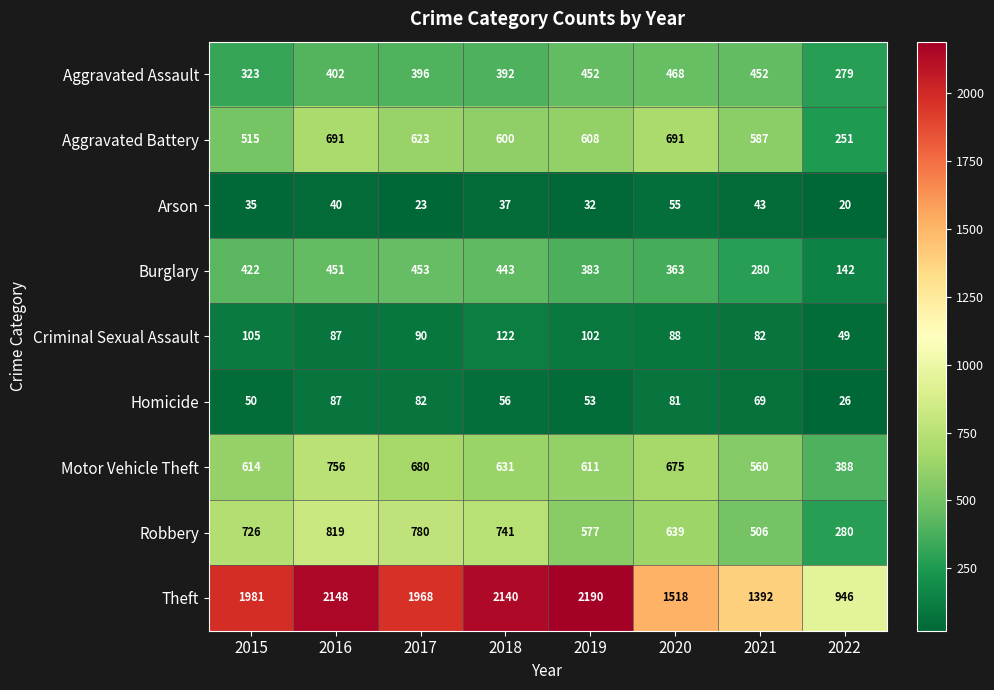

What is the average value of the Homicide series?

63